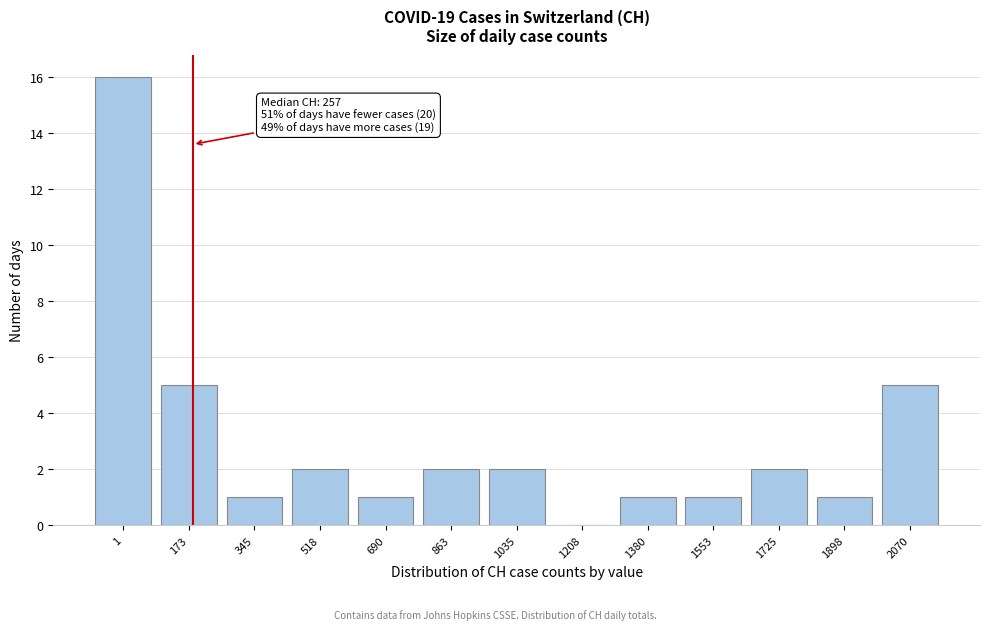

Reading left to right, extract all data points from this chart.

1=16	173=5	345=1	518=2	690=1	863=2	1035=2	1208=0	1380=1	1553=1	1725=2	1898=1	2070=5